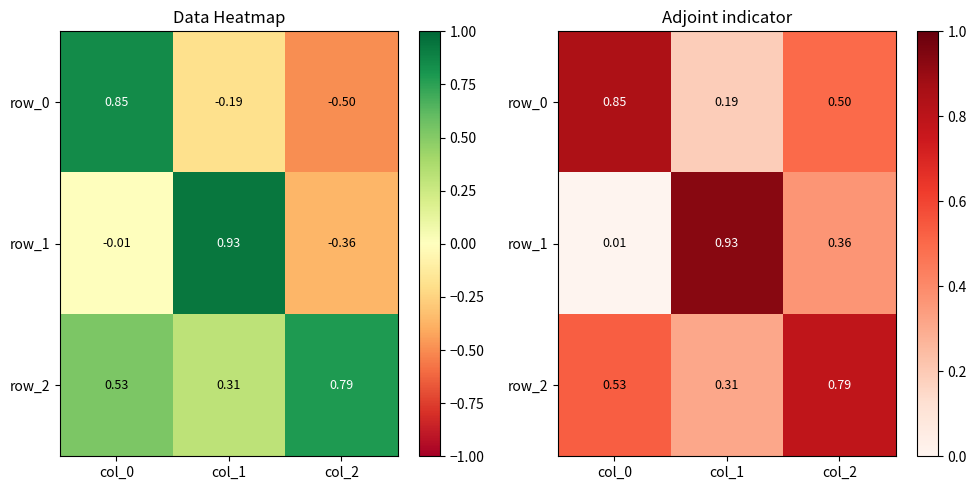

What value does the row_0 series have at col_1?

0.2